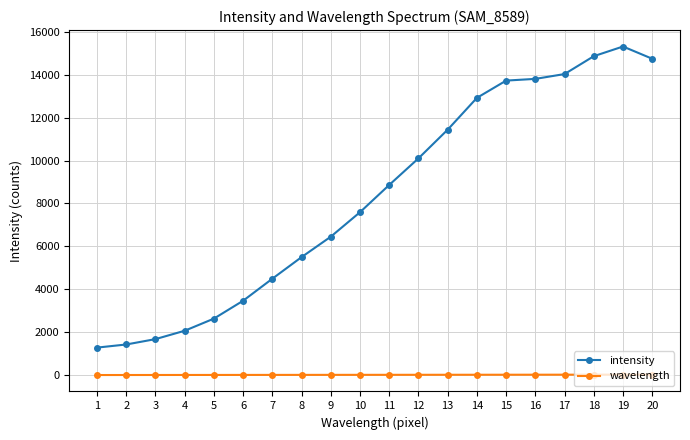

Which series has the largest range (max minus min)?

intensity